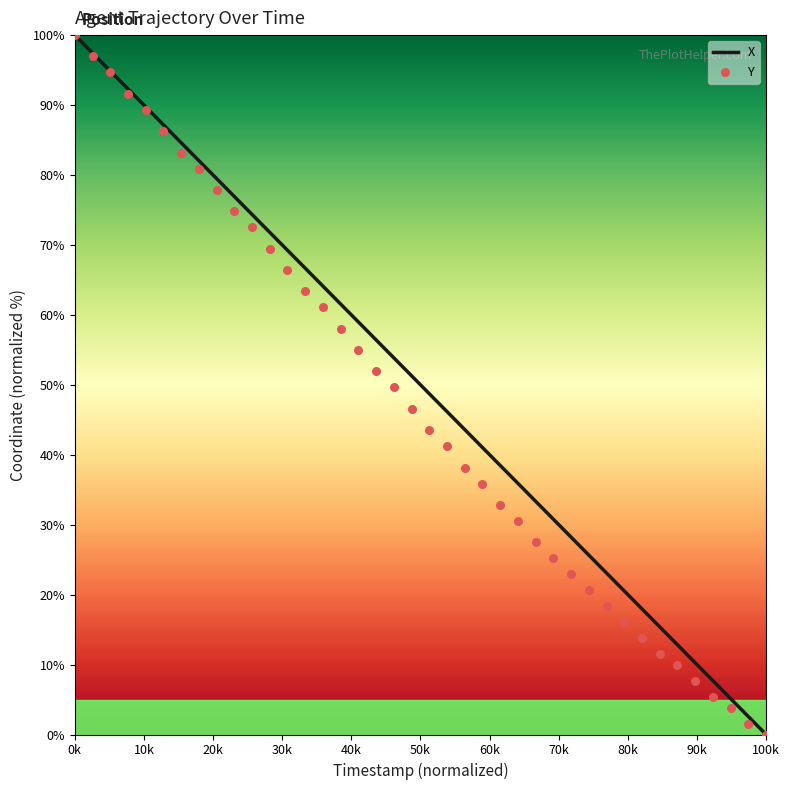

Is the value of Y at 24 greater than the value of X at 80k?

No